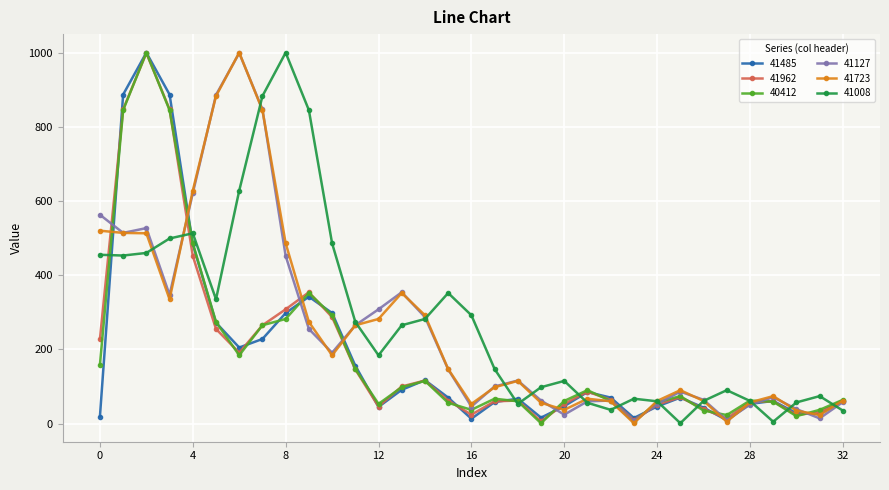

What is the highest value of the 41962 series?

999